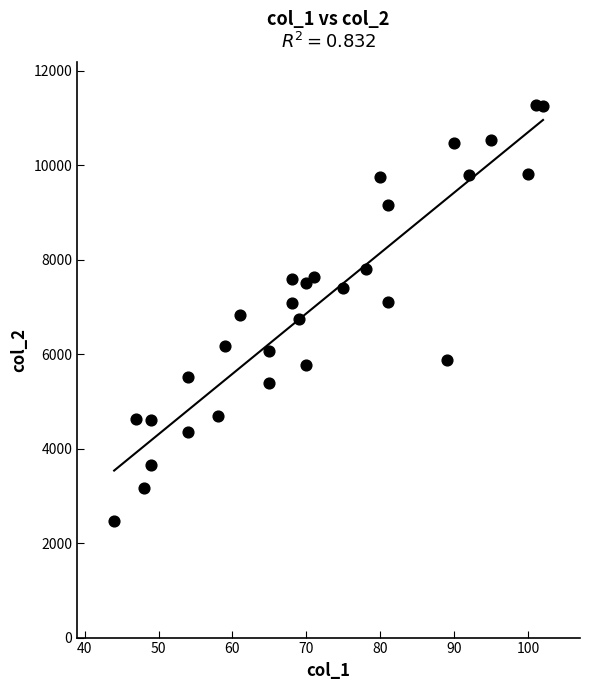

What is the range of Y values (max minus min)?

8815